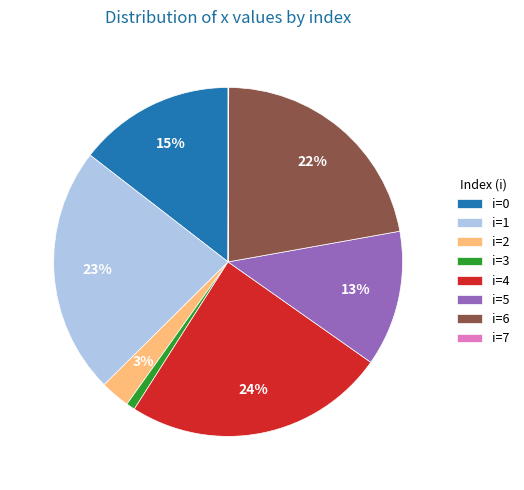

Which category has the biggest portion of the pie?

i=4